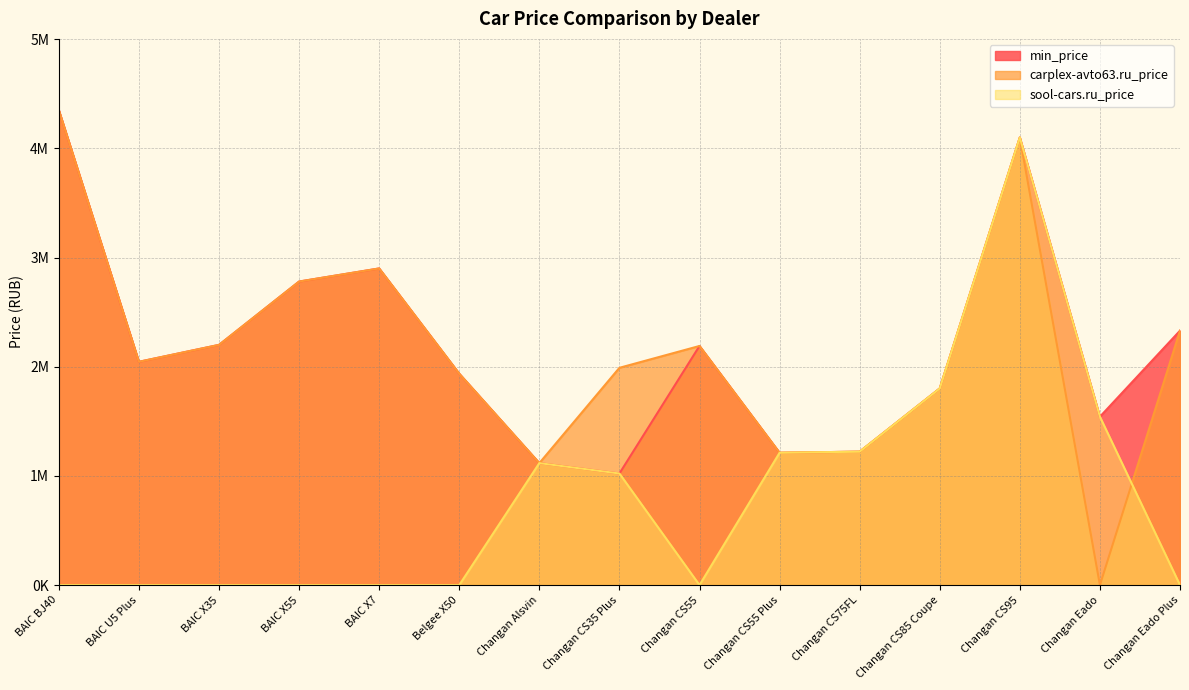

Which category has the lowest value in the min_price series?

Changan CS35 Plus